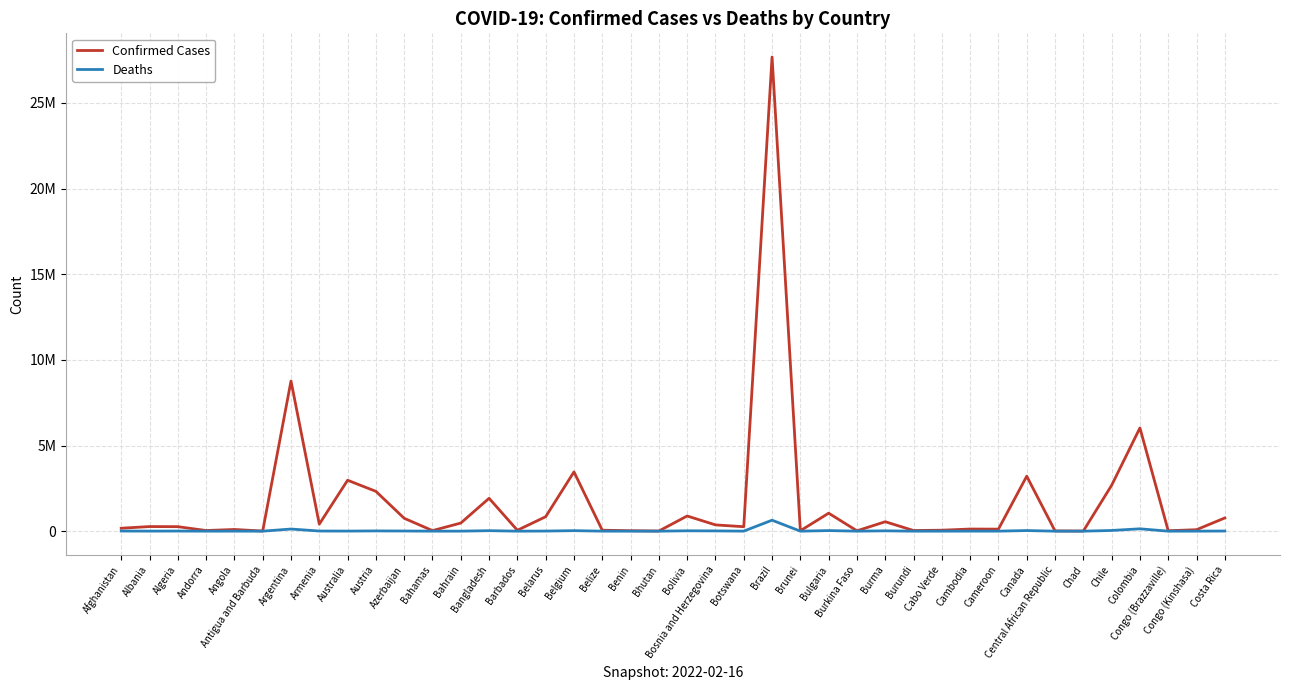

At which label does Deaths reach its minimum?

Bhutan